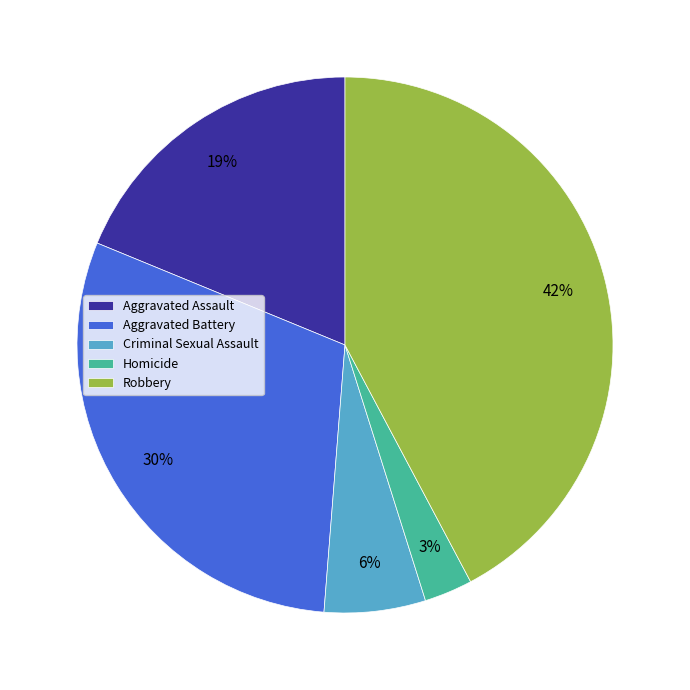

Rank the categories by value from lowest to highest.

Homicide, Criminal Sexual Assault, Aggravated Assault, Aggravated Battery, Robbery